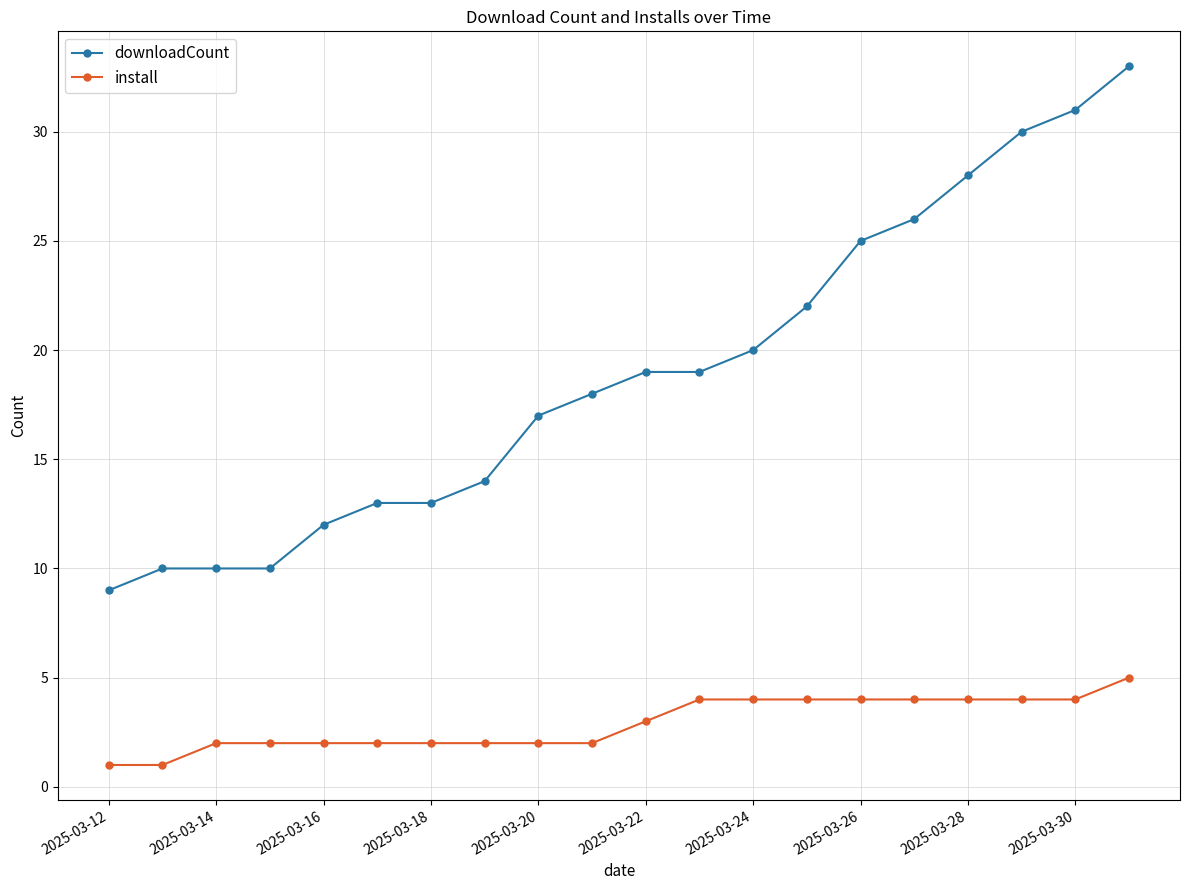

Reading right to left, list all the values displayed in this chart.

downloadCount: 33	31	30	28	26	25	22	20	19	19	18	17	14	13	13	12	10	10	10	9
install: 5	4	4	4	4	4	4	4	4	3	2	2	2	2	2	2	2	2	1	1